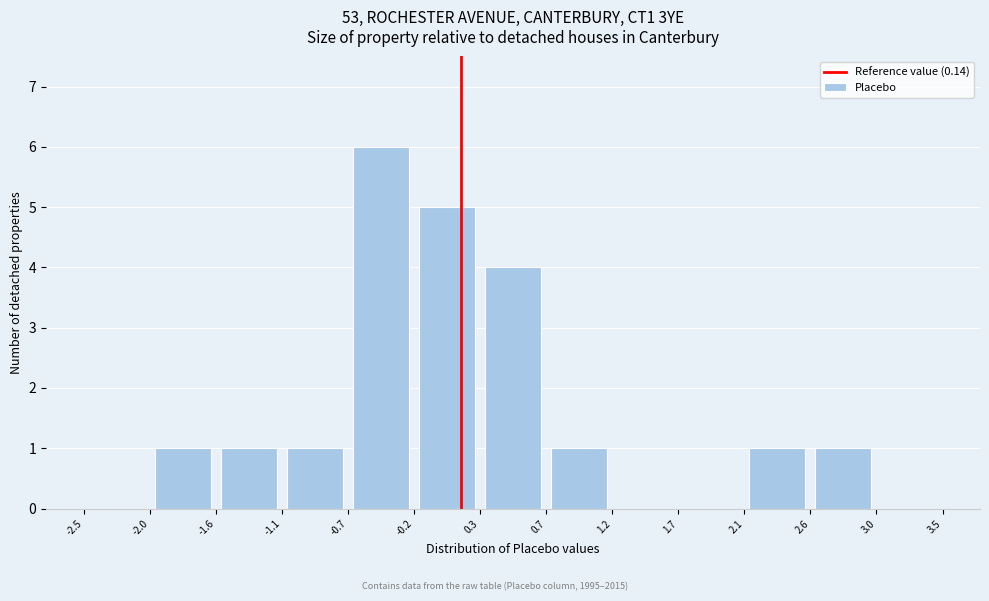

Reading left to right, list every bar in this chart as the range it spans on the x-axis followed by its height. The values are not printed on the chart, so give them approximately, as read against the axis.

-2.5 to -2.0: 0
-2.0 to -1.6: 1
-1.6 to -1.1: 1
-1.1 to -0.7: 1
-0.7 to -0.2: 6
-0.2 to 0.3: 5
0.3 to 0.7: 4
0.7 to 1.2: 1
1.2 to 1.7: 0
1.7 to 2.1: 0
2.1 to 2.6: 1
2.6 to 3.0: 1
3.0 to 3.5: 0